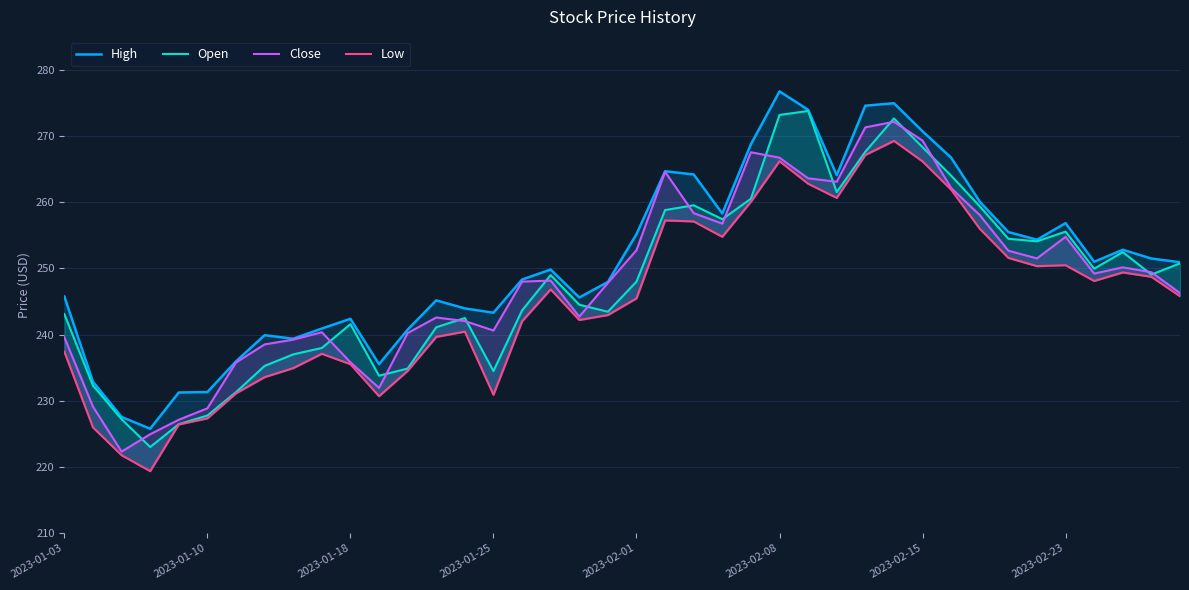

What is the sum of all High values?

10039.4